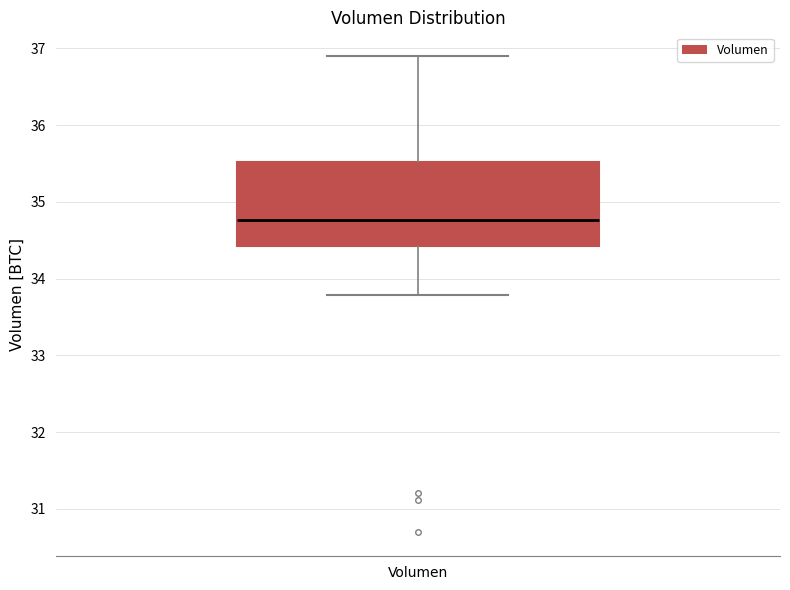

Read this box plot against the y-axis: the position of the median line, the range covered by the box, and the ends of both whiskers. The values are not printed on the chart, so give them approximately, as read against the axis.

median 34.8, box 34.4 to 35.5, whiskers 33.8 to 36.9